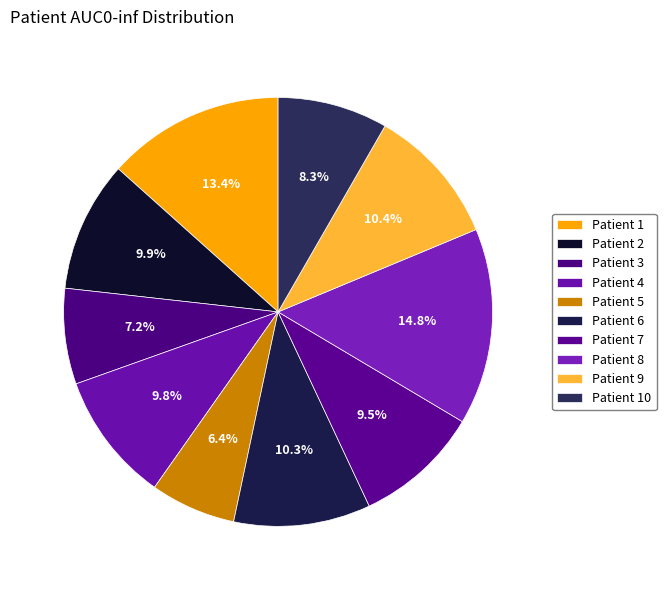

What is the smallest slice in the pie chart?

Patient 5